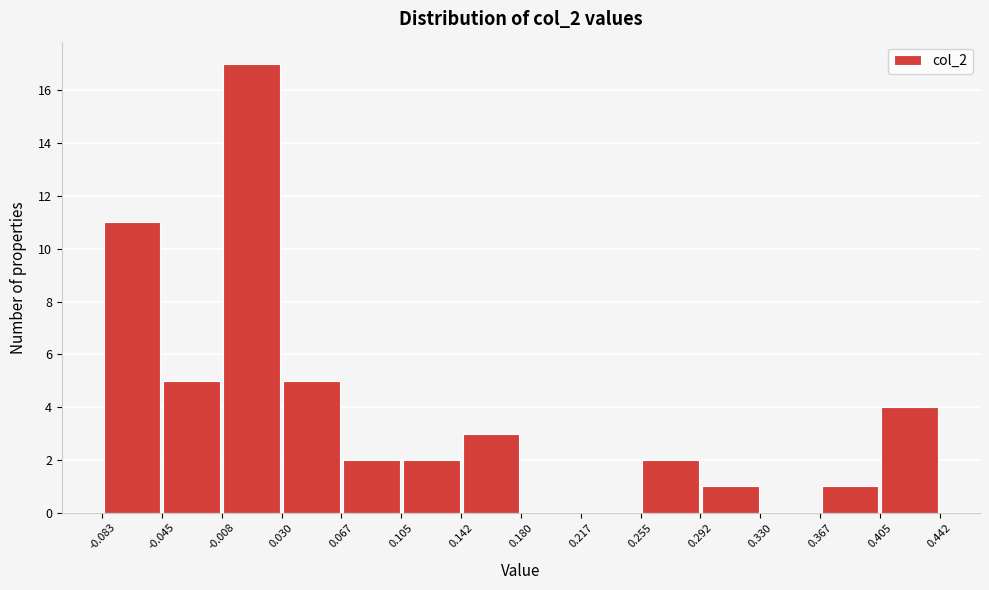

Reading left to right, list every bar in this chart as the range it spans on the x-axis followed by its height. The values are not printed on the chart, so give them approximately, as read against the axis.

-0.083 to -0.045: 11
-0.045 to -0.008: 5
-0.008 to 0.030: 17
0.030 to 0.067: 5
0.067 to 0.105: 2
0.105 to 0.142: 2
0.142 to 0.180: 3
0.180 to 0.217: 0
0.217 to 0.255: 0
0.255 to 0.292: 2
0.292 to 0.330: 1
0.330 to 0.367: 0
0.367 to 0.405: 1
0.405 to 0.442: 4